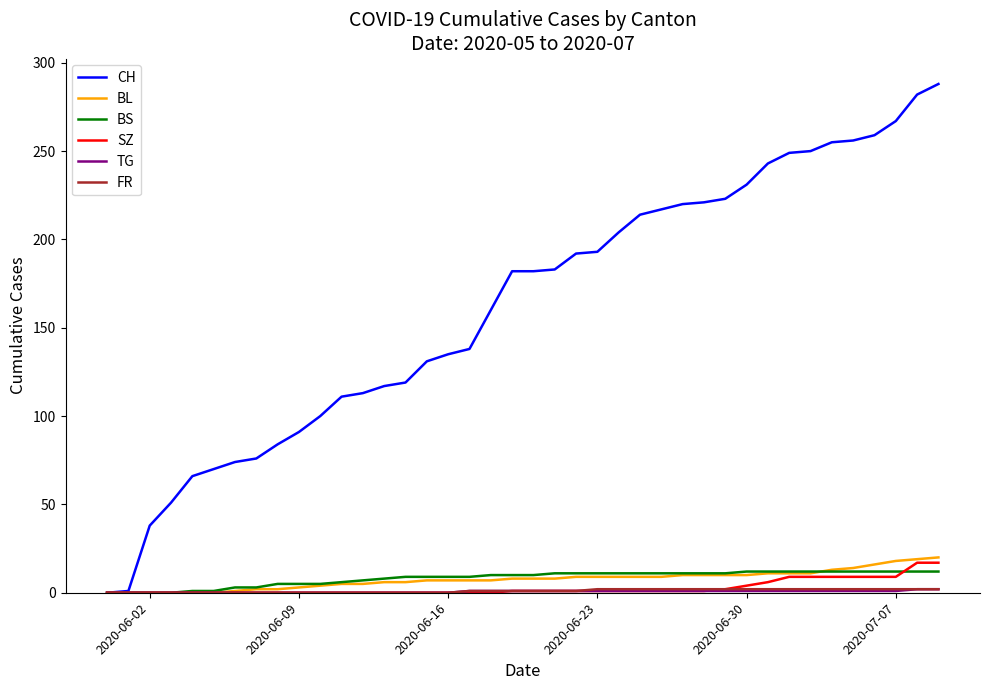

What is the maximum value shown in the chart?

288